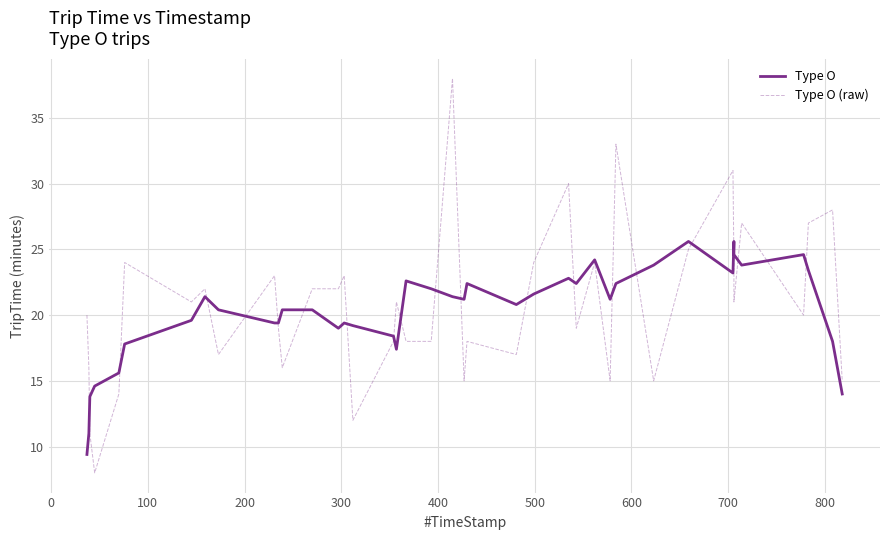

How many categories are shown in the chart?

40